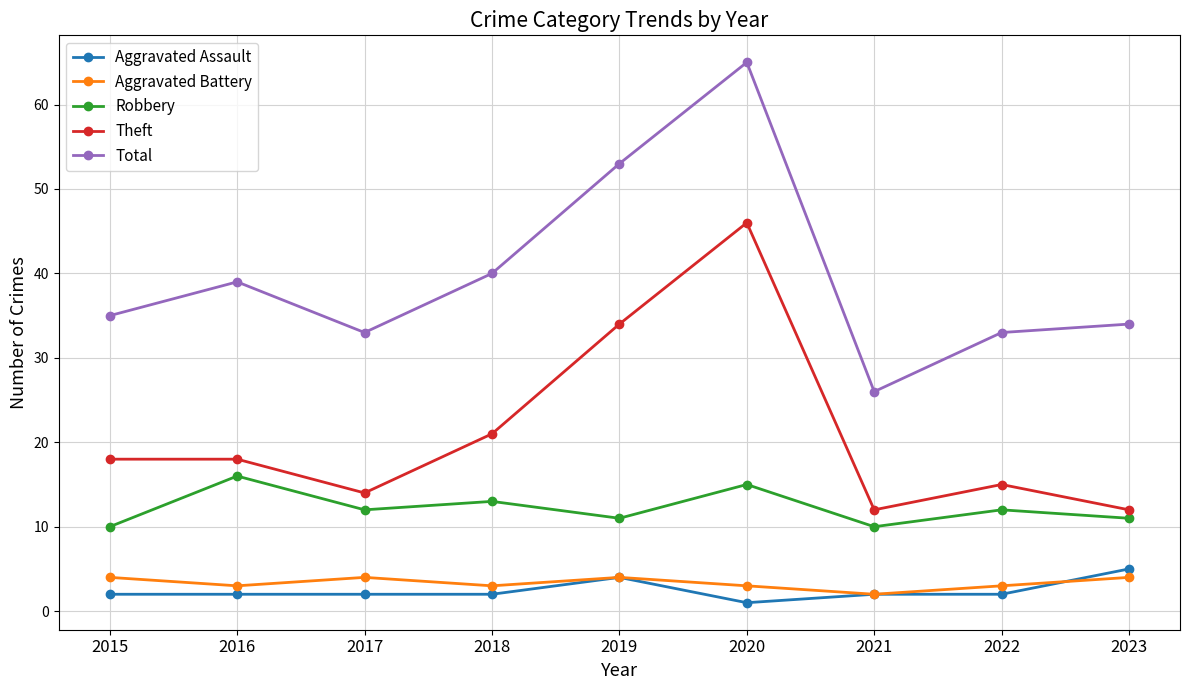

What is the difference between the highest and lowest values at 2021?

24